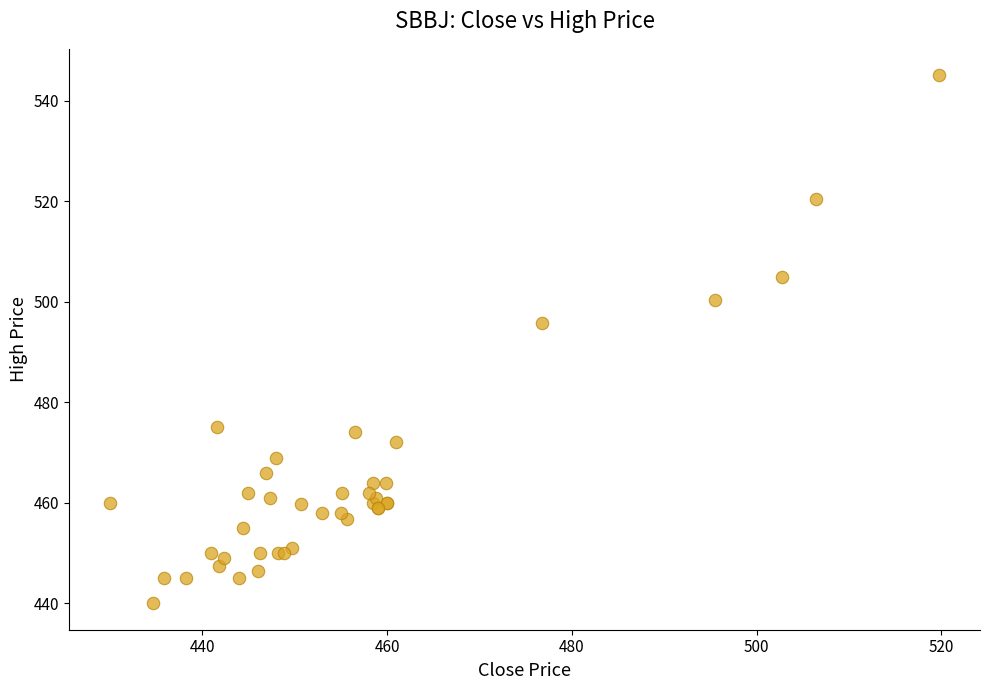

What Y value in the scatter plot is closest to 492?

495.8